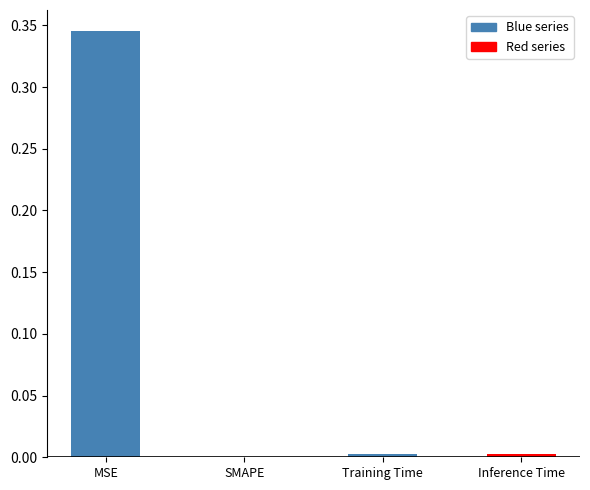

Which category has the highest value across all series?

MSE